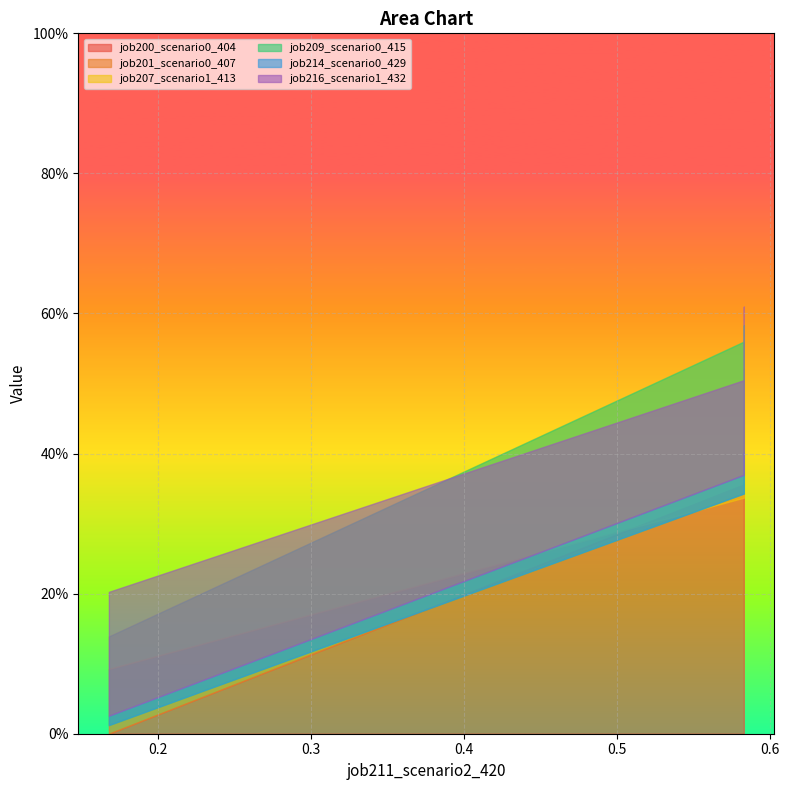

Rank the series by their maximum value, from lowest to highest.

job214_scenario0_429, job209_scenario0_415, job200_scenario0_404, job201_scenario0_407, job207_scenario1_413, job216_scenario1_432